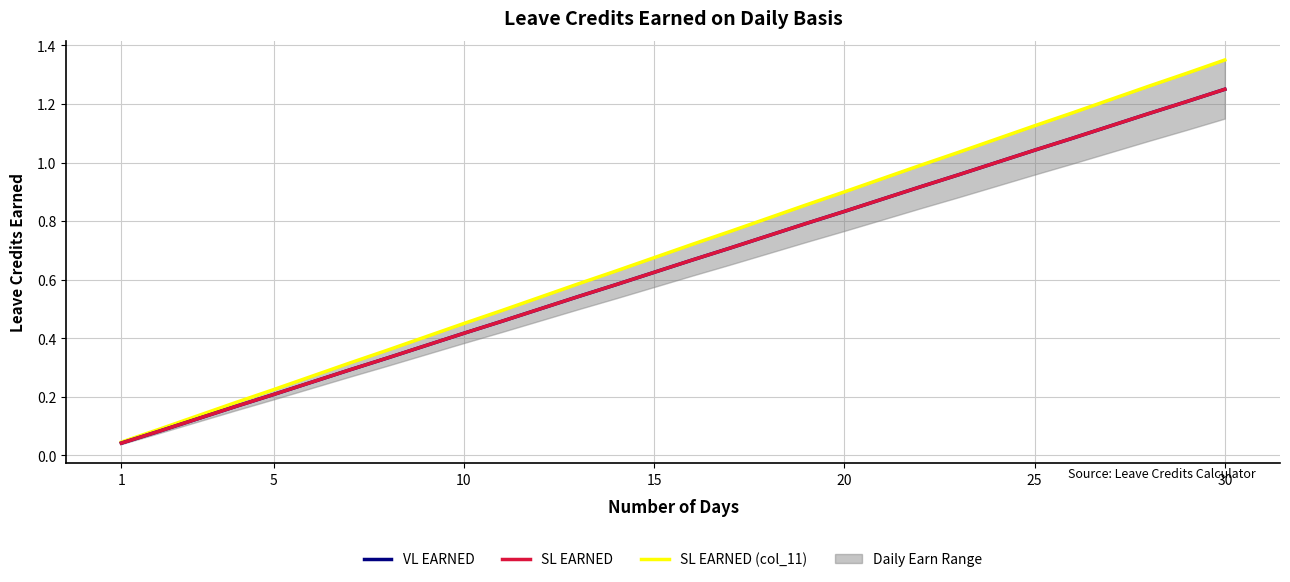

Is the value of SL EARNED at 1 greater than the value of SL EARNED (col_11) at 22?

No